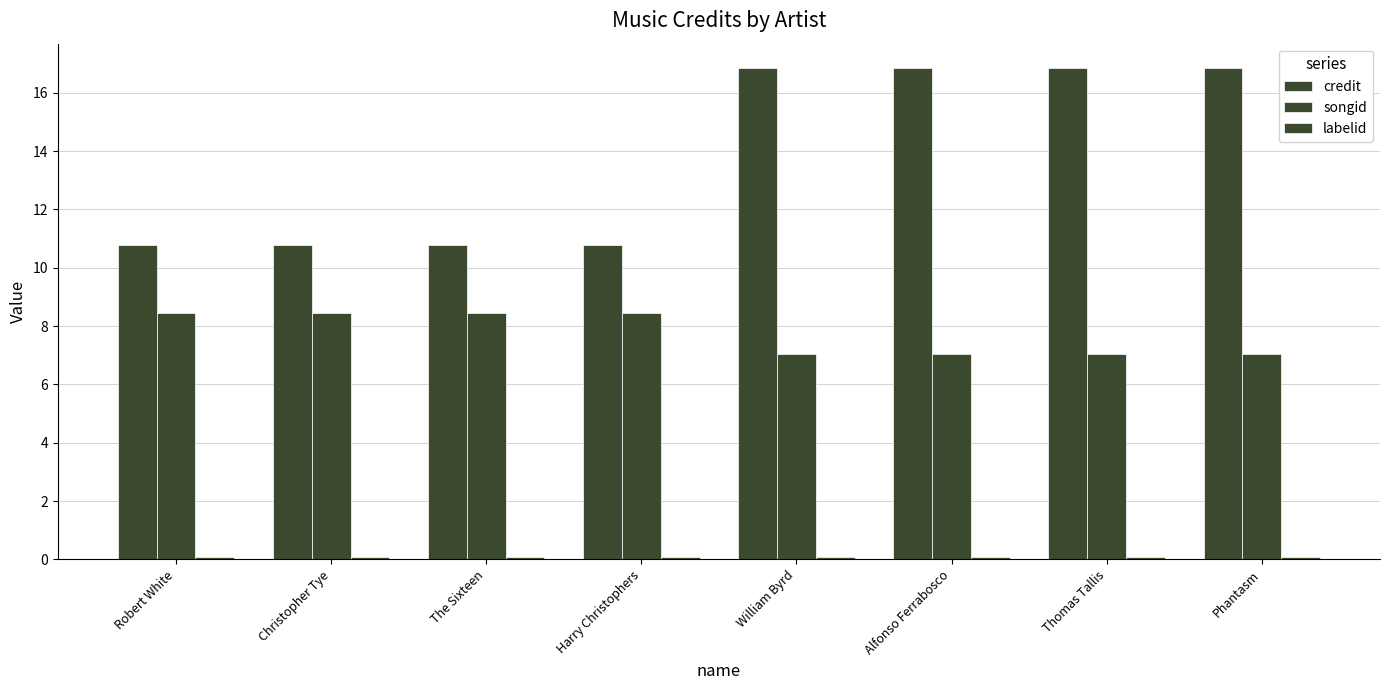

What is the total value across all series at William Byrd?

24.0